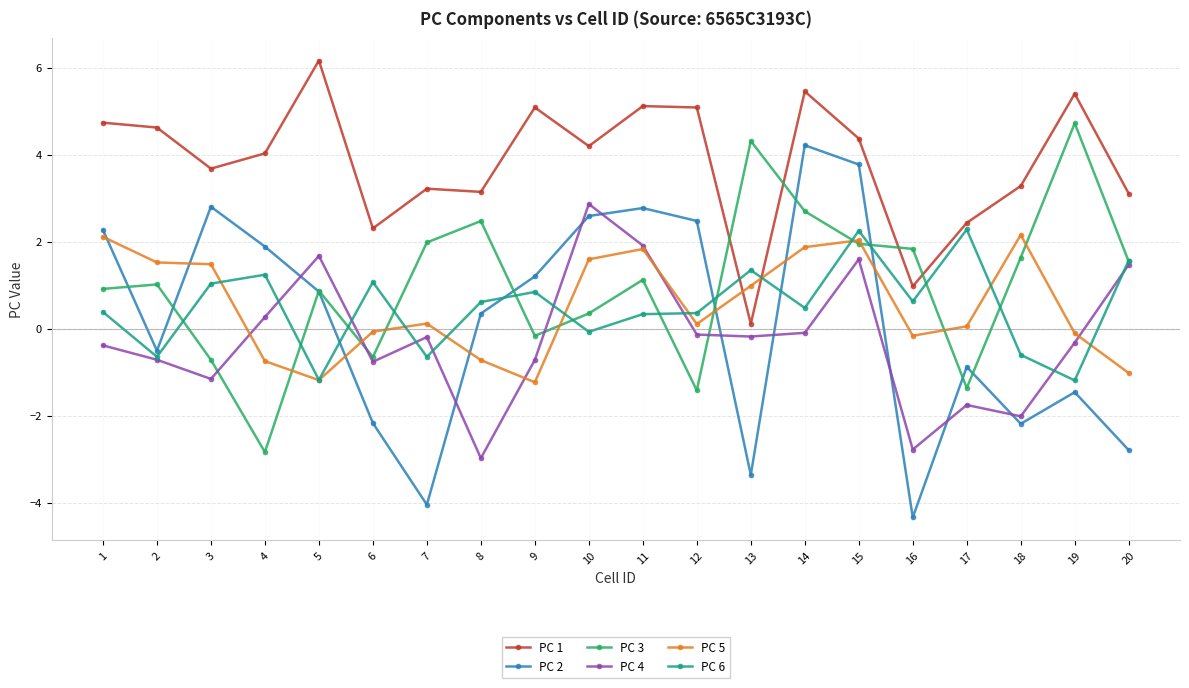

How many data points in PC 5 are less than 0?

8